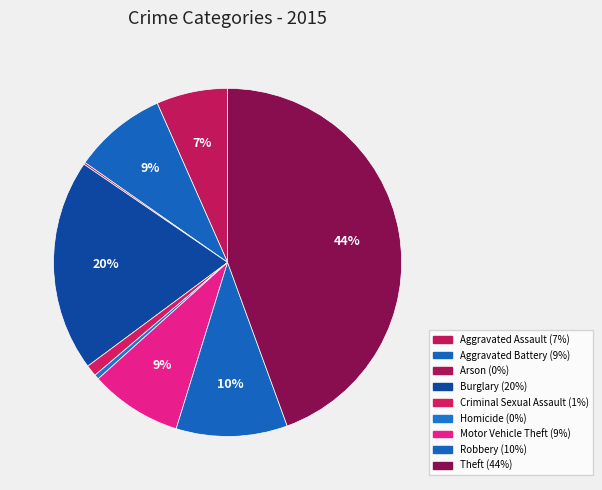

To the nearest percent, what is the combined percentage of Robbery and Criminal Sexual Assault?

11%